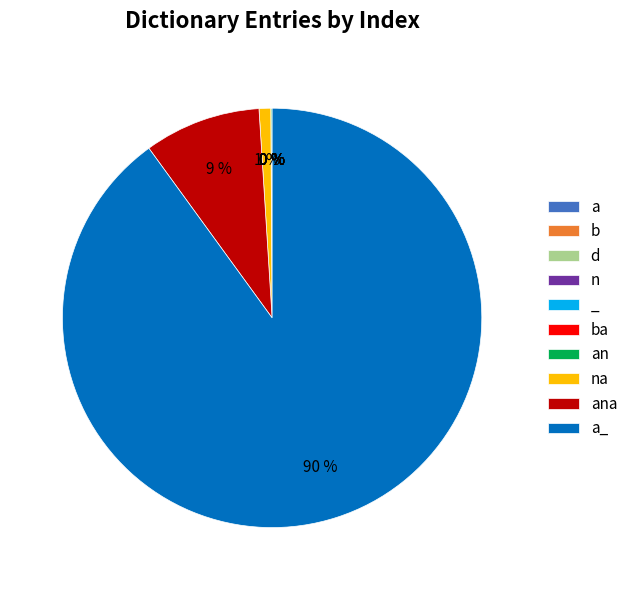

Combined, what portion of the pie is a_ and d?

90.0%